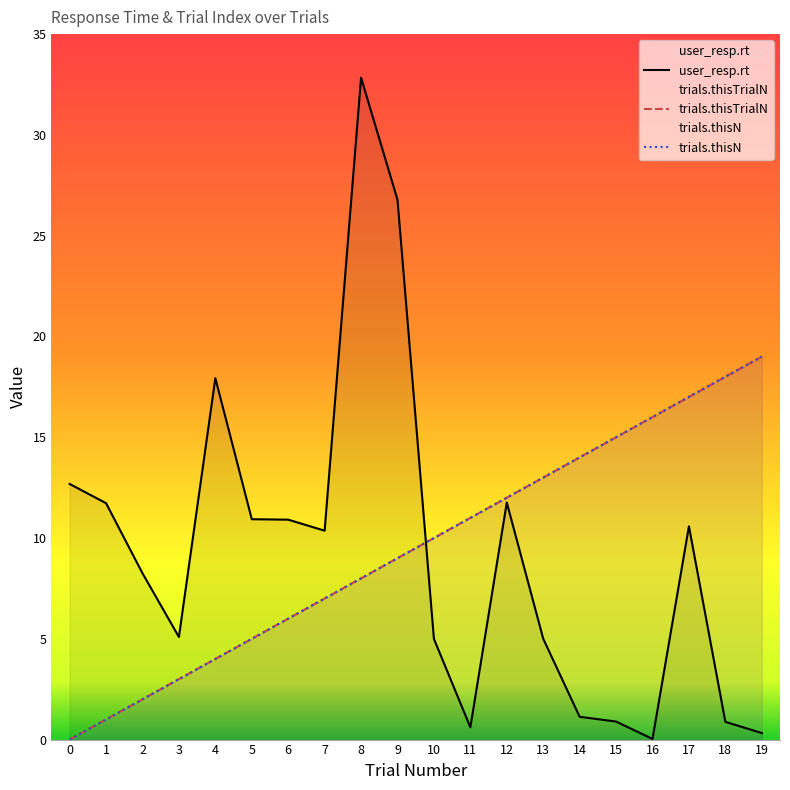

How many series are shown in this chart?

3